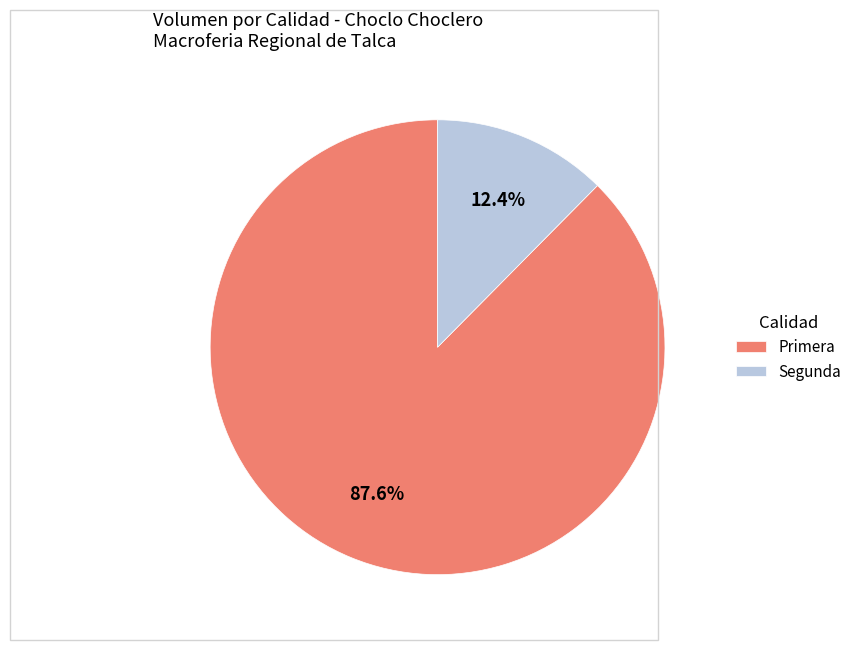

How many slices are in this pie chart?

2